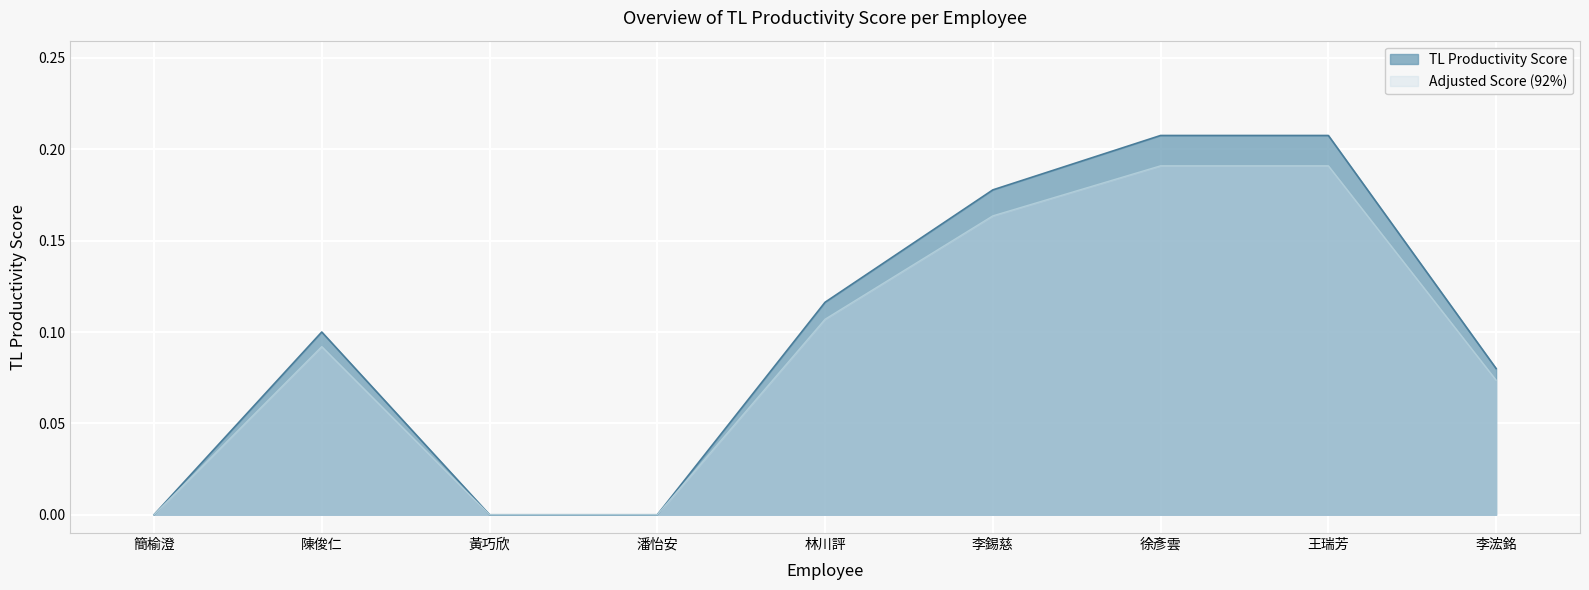

Reading left to right, extract all data points from this chart.

簡榆澄=0.0	陳俊仁=0.1	黃巧欣=0.0	潘怡安=0.0	林川評=0.1	李錫慈=0.2	徐彥雲=0.2	王瑞芳=0.2	李浤銘=0.1